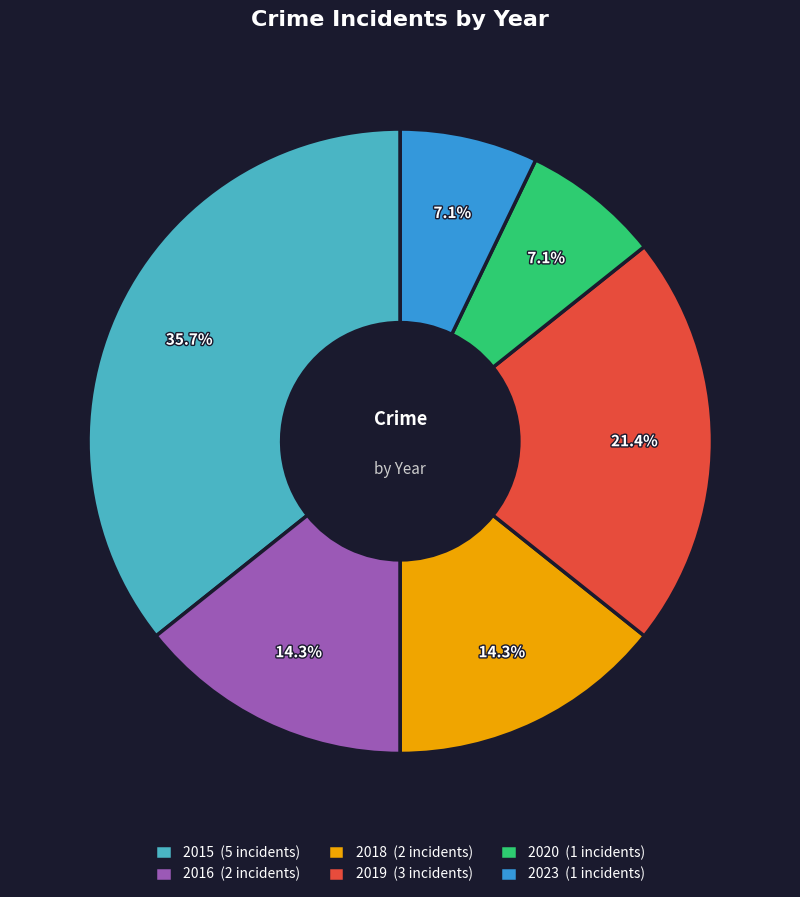

What is the ratio of the value at 2018 (2 incidents) to the value at 2015 (5 incidents)?

0.4